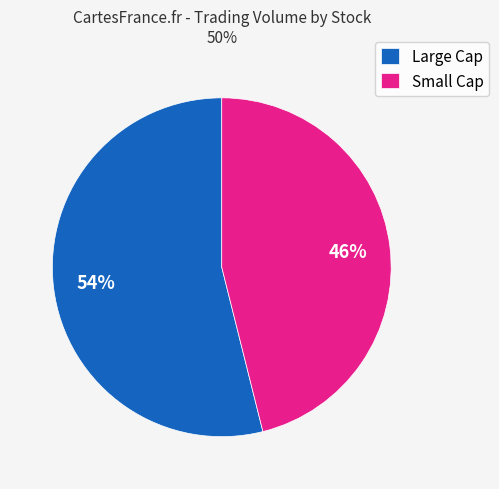

What is the largest slice in the pie chart?

Large Cap